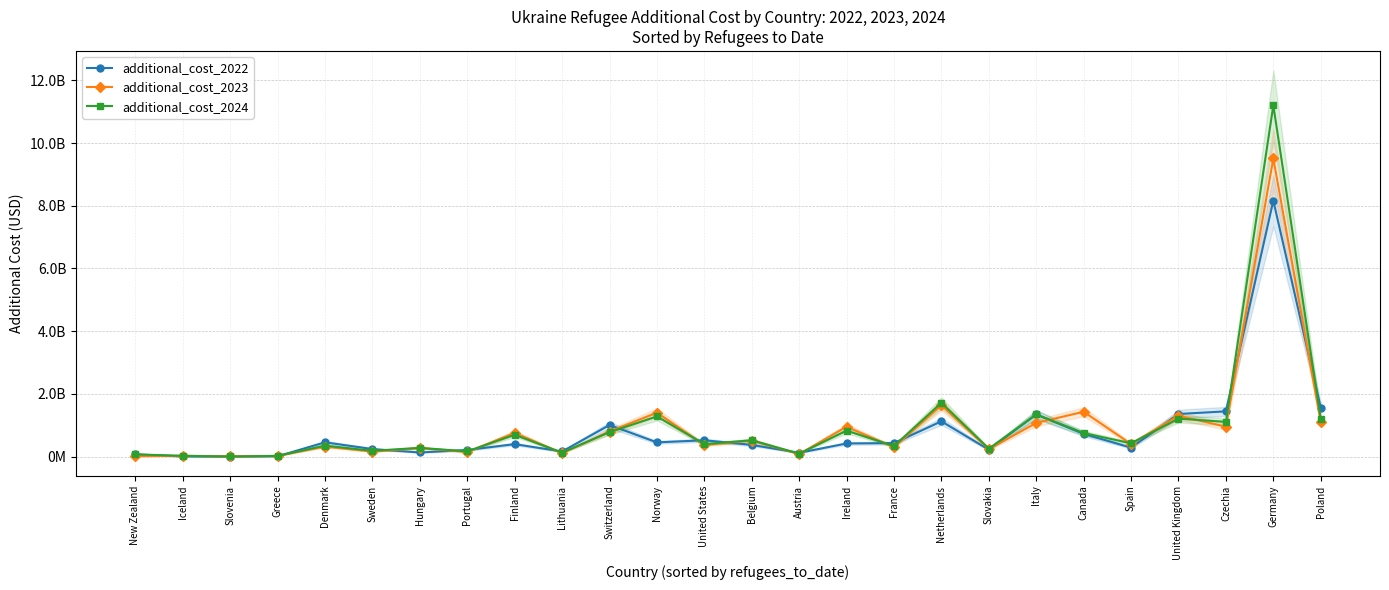

At which label is additional_cost_2022 closest to 4083697785?

Poland